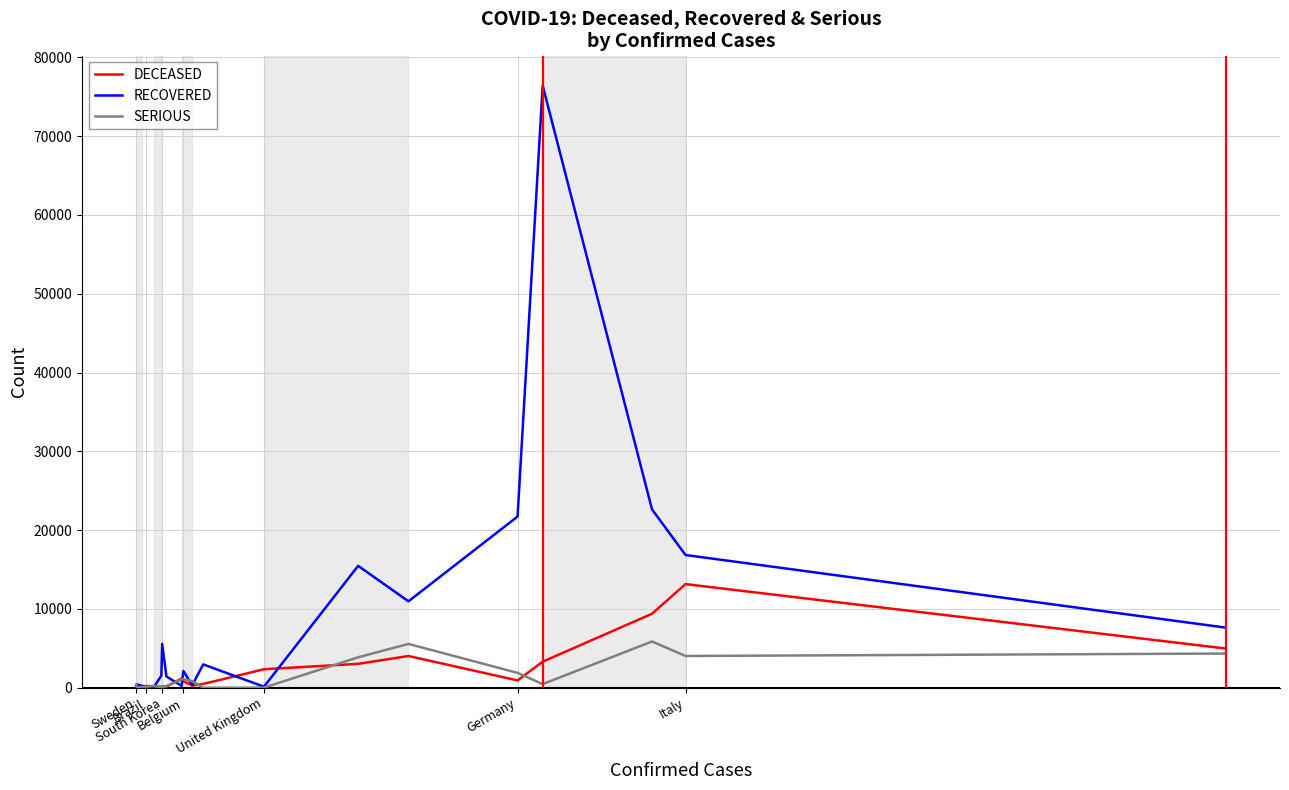

What is the maximum value shown in the chart?

76412